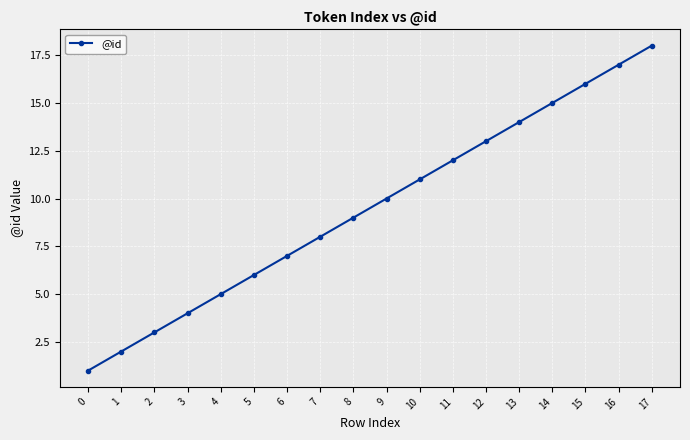

Reading left to right, extract all data points from this chart.

1	2	3	4	5	6	7	8	9	10	11	12	13	14	15	16	17	18